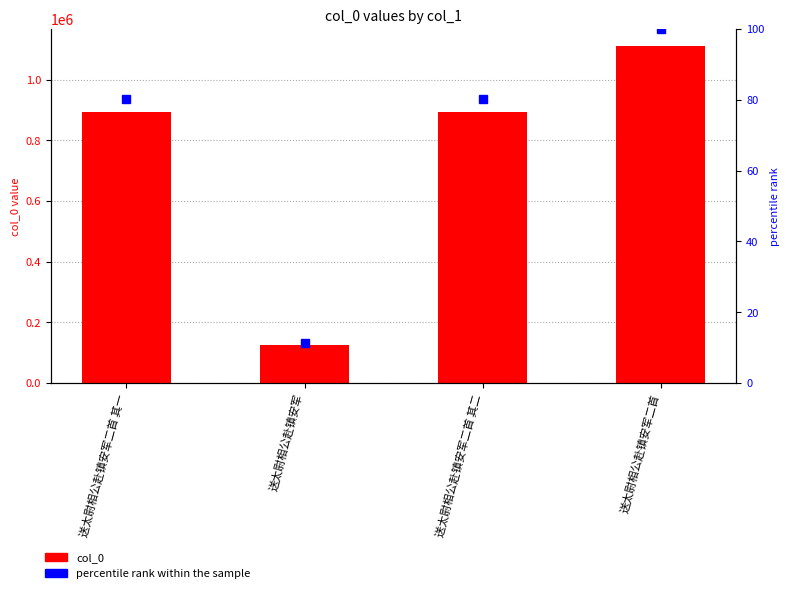

Which has a higher value, 送太尉相公赴镇安军二首 其二 or 送太尉相公赴镇安军二首?

送太尉相公赴镇安军二首